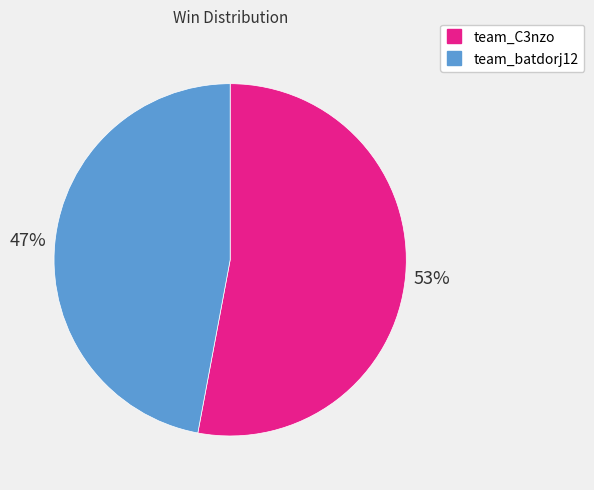

The team_C3nzo slice represents 53% of the pie. True or false?

True